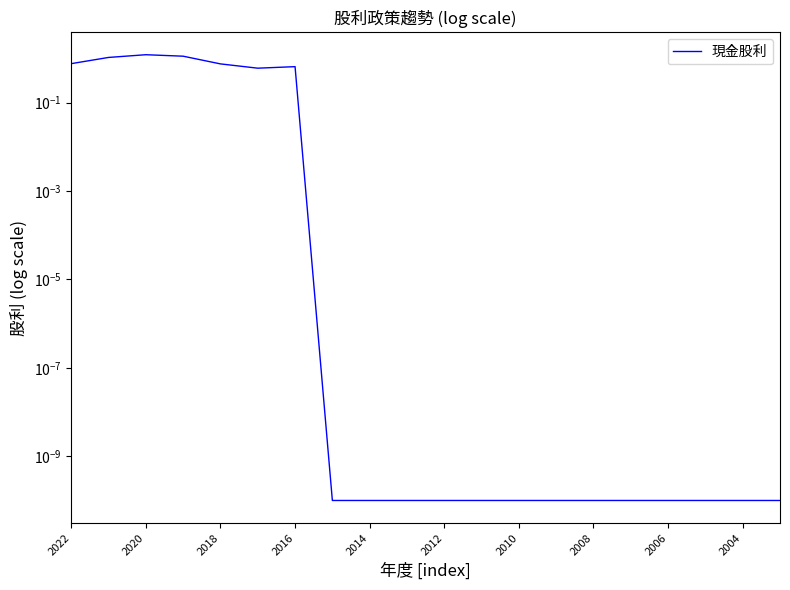

What is the sum of all values?

6.1